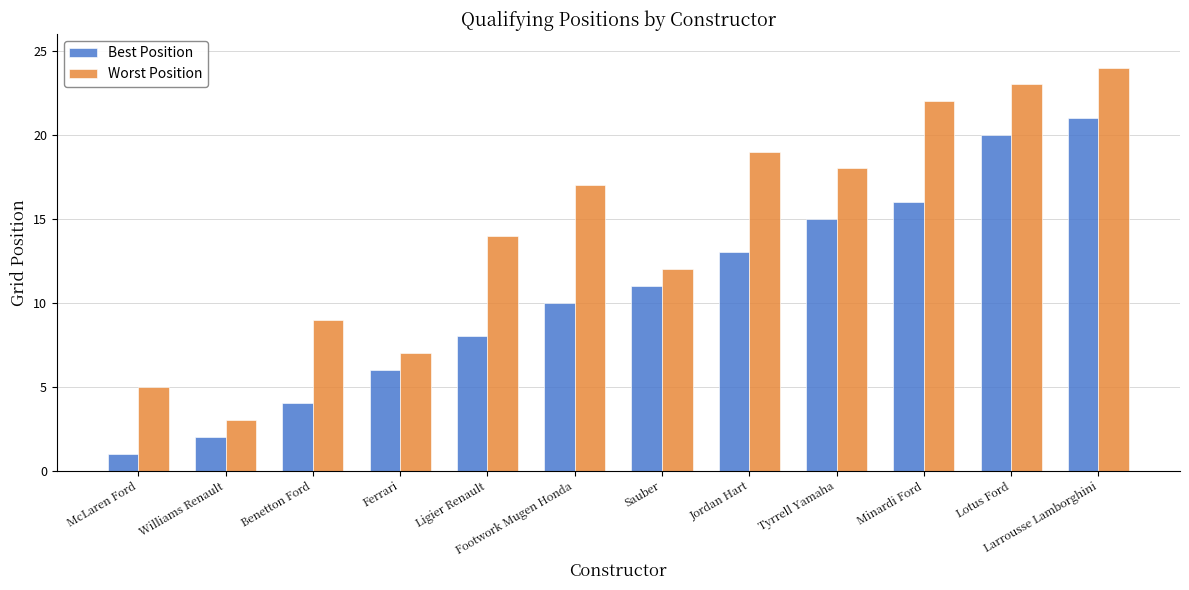

What is the average value of the Best Position series?

11